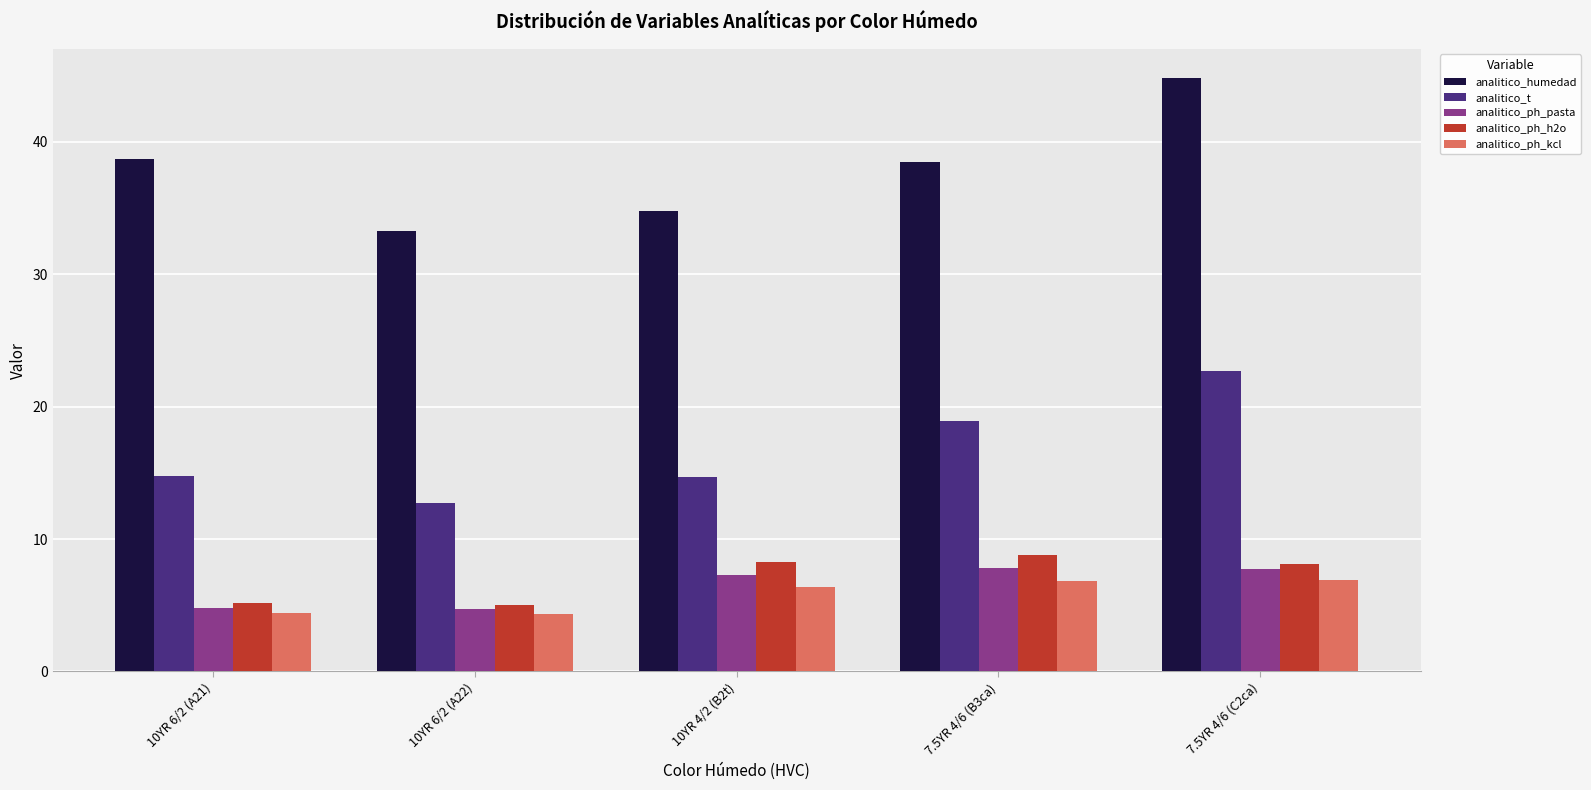

What is the greatest value displayed?

44.8